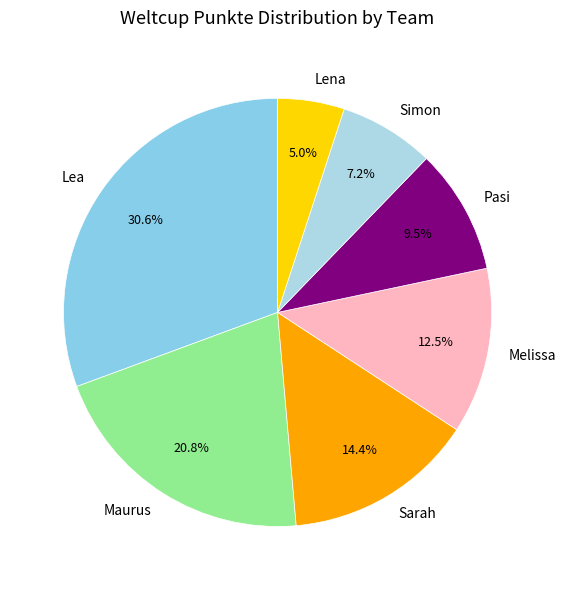

Which category has the smallest portion of the pie?

Lena